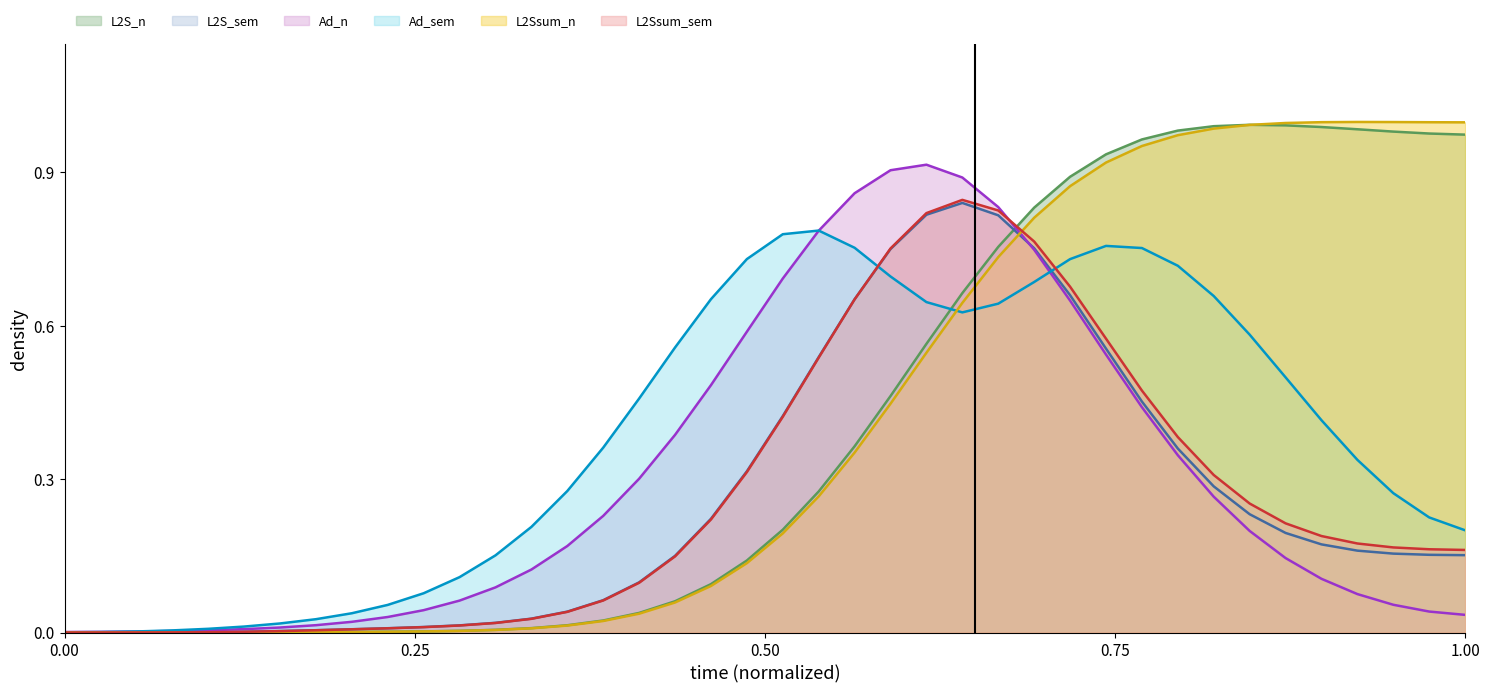

Count the number of categories in the chart.

40